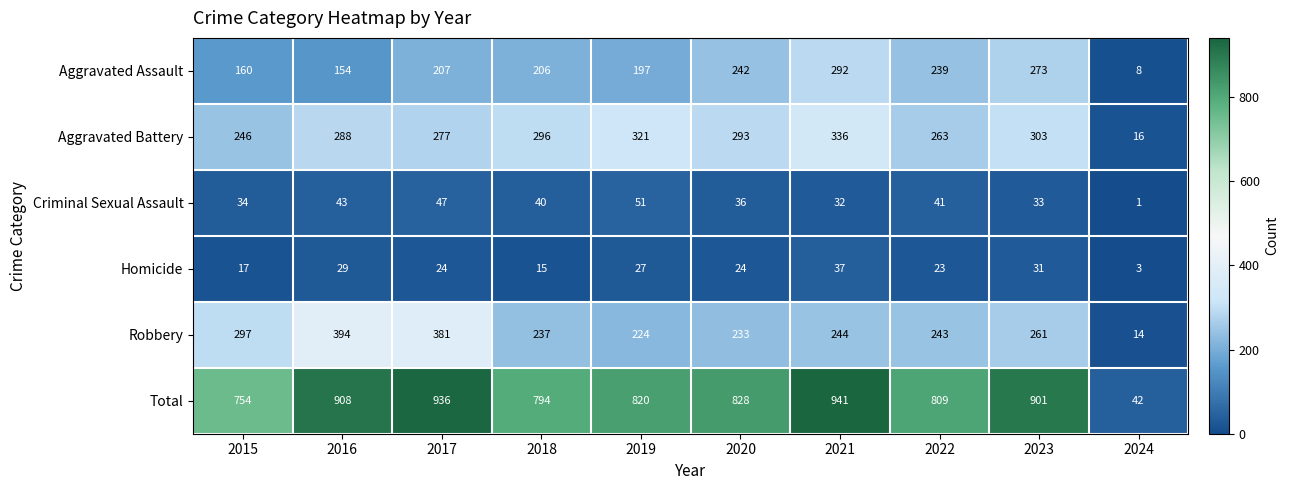

The Homicide series shows 37 at 2021. True or false?

True